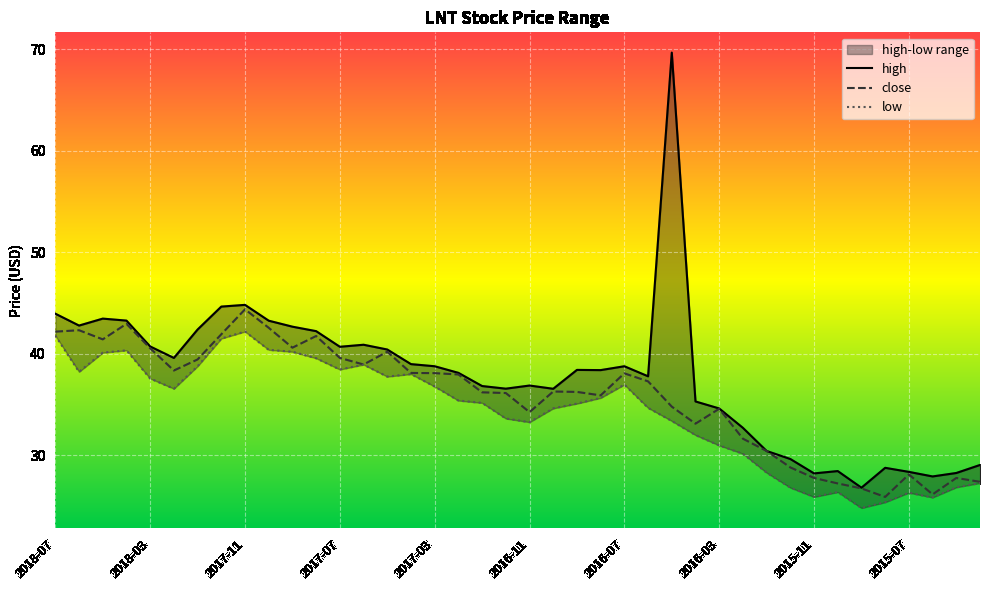

Is it true that close equals 9.6 at 2016-11?

False